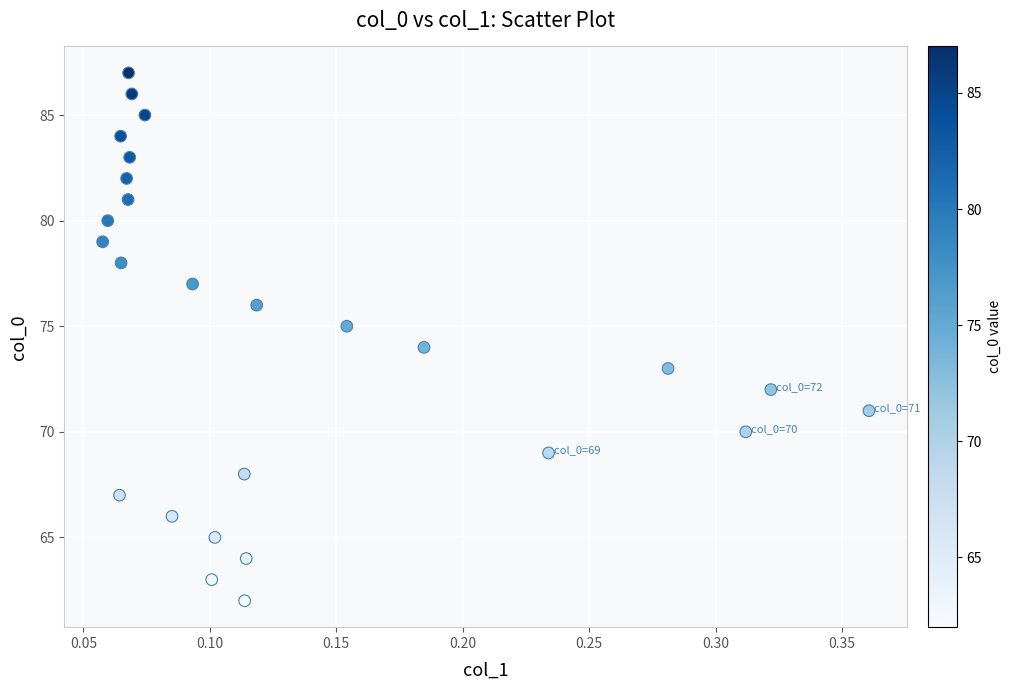

What is the range of Y values (max minus min)?

25